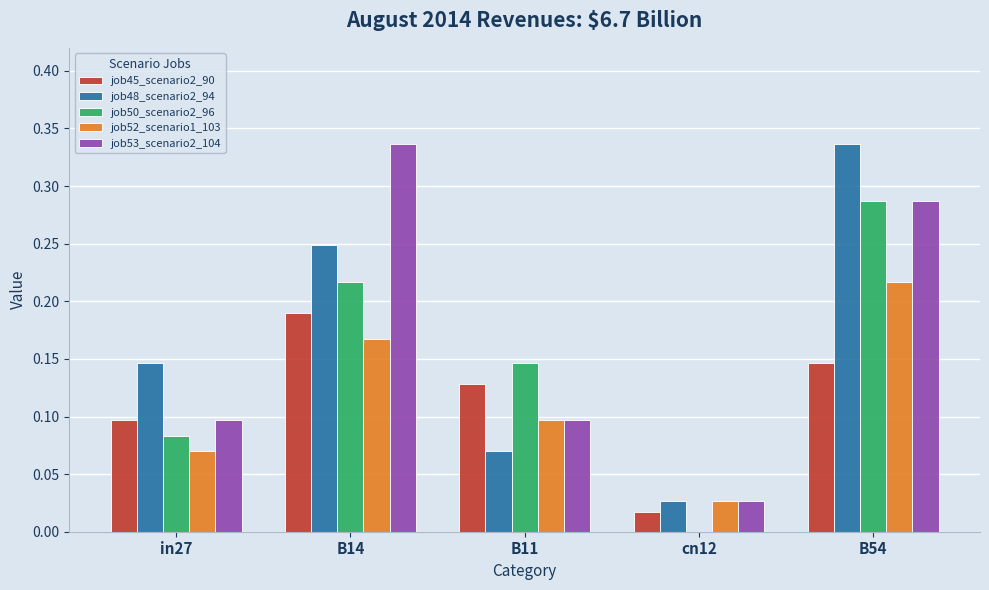

What is the total value across all series at B54?

1.3